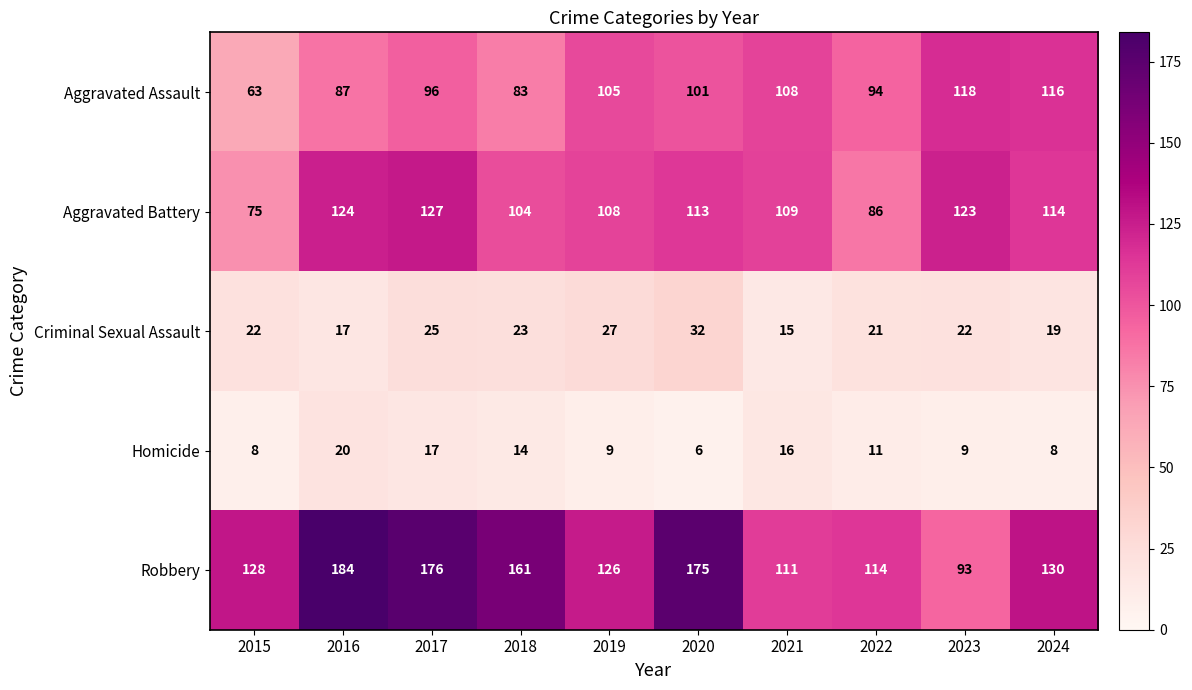

Between 2017 and 2022, which series saw the biggest shift?

Robbery